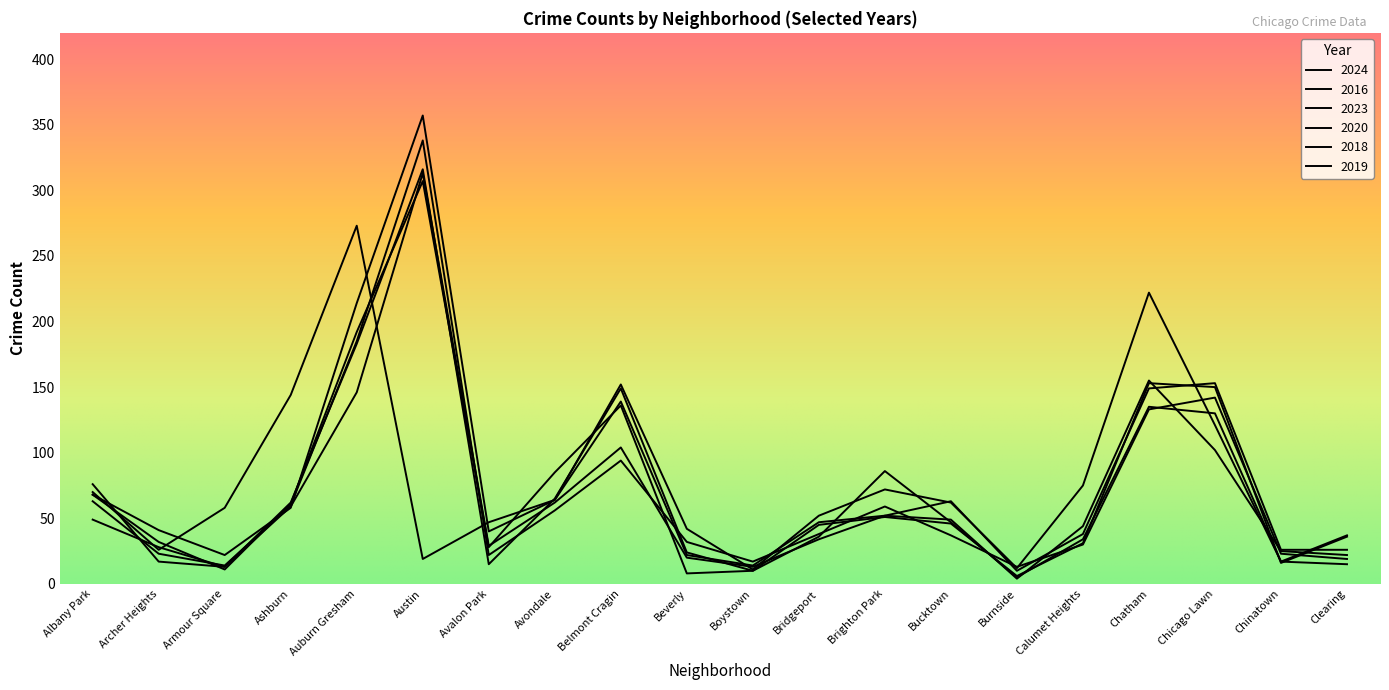

True or false: 2024 and 2019 intersect in this chart.

True